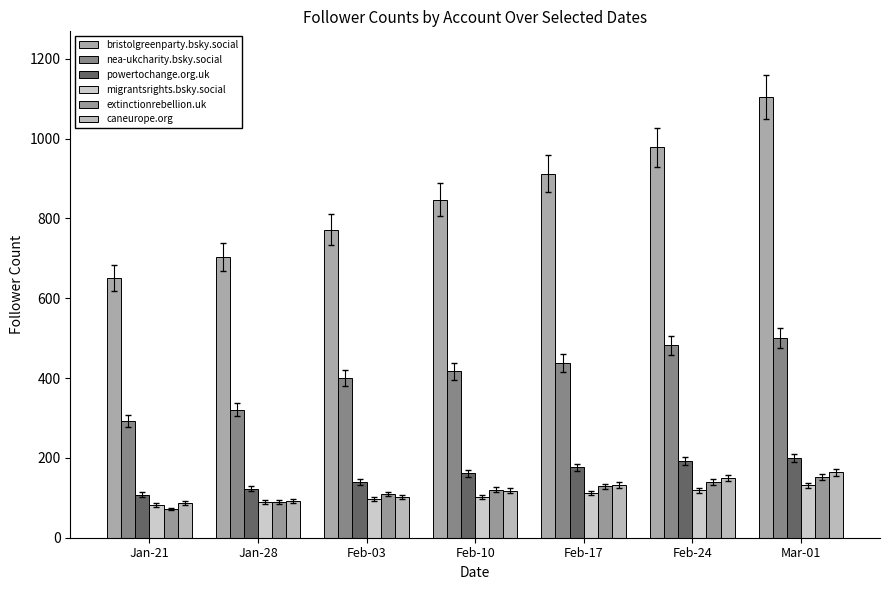

Reading left to right, extract all data points from this chart.

bristolgreenparty.bsky.social: Jan-21=650	Jan-28=704	Feb-03=772	Feb-10=847	Feb-17=912	Feb-24=978	Mar-01=1103
nea-ukcharity.bsky.social: Jan-21=293	Jan-28=321	Feb-03=400	Feb-10=417	Feb-17=438	Feb-24=482	Mar-01=500
powertochange.org.uk: Jan-21=108	Jan-28=123	Feb-03=140	Feb-10=161	Feb-17=177	Feb-24=192	Mar-01=199
migrantsrights.bsky.social: Jan-21=82	Jan-28=89	Feb-03=97	Feb-10=102	Feb-17=112	Feb-24=119	Mar-01=131
extinctionrebellion.uk: Jan-21=72	Jan-28=90	Feb-03=110	Feb-10=120	Feb-17=129	Feb-24=139	Mar-01=152
caneurope.org: Jan-21=87	Jan-28=92	Feb-03=102	Feb-10=118	Feb-17=132	Feb-24=149	Mar-01=164